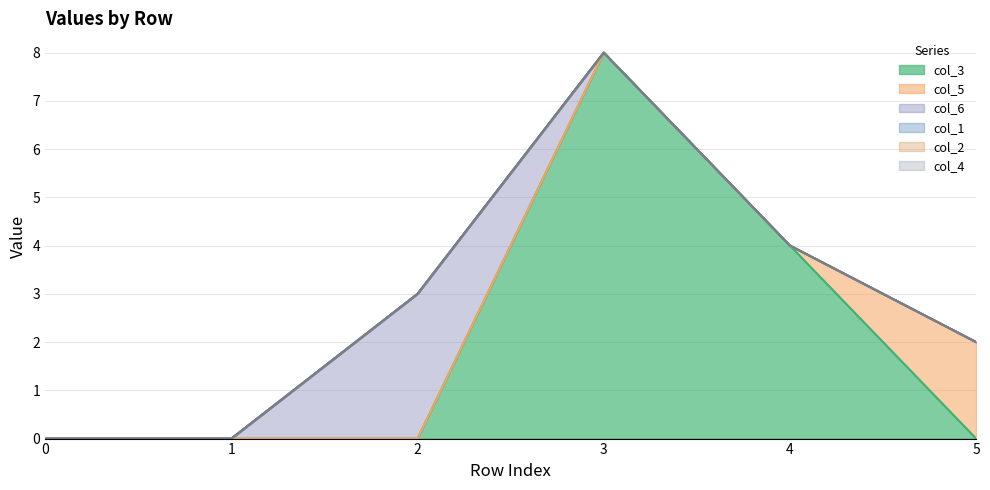

What are all the series names shown in the legend?

col_3, col_5, col_6, col_1, col_2, col_4